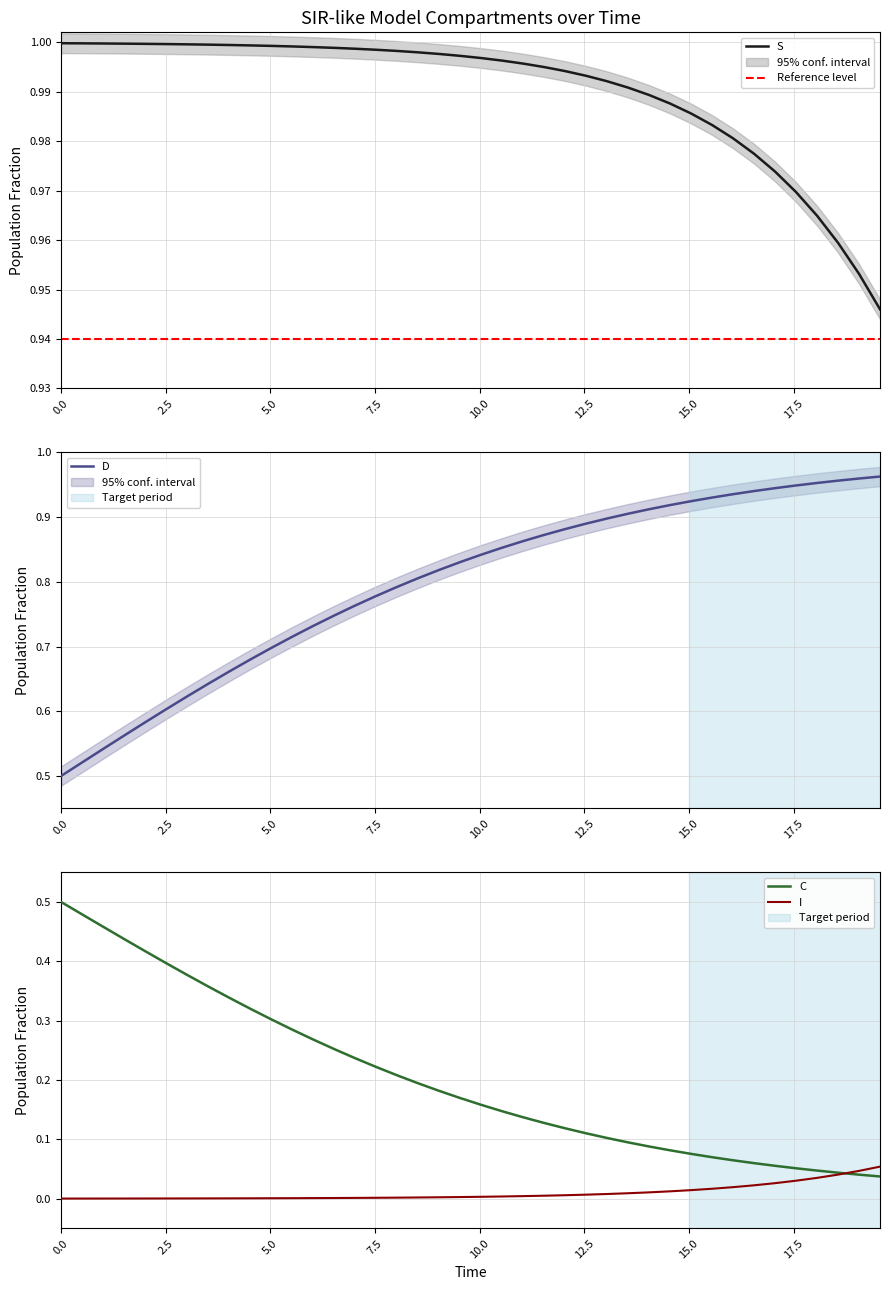

Does the chart have visible grid lines?

Yes